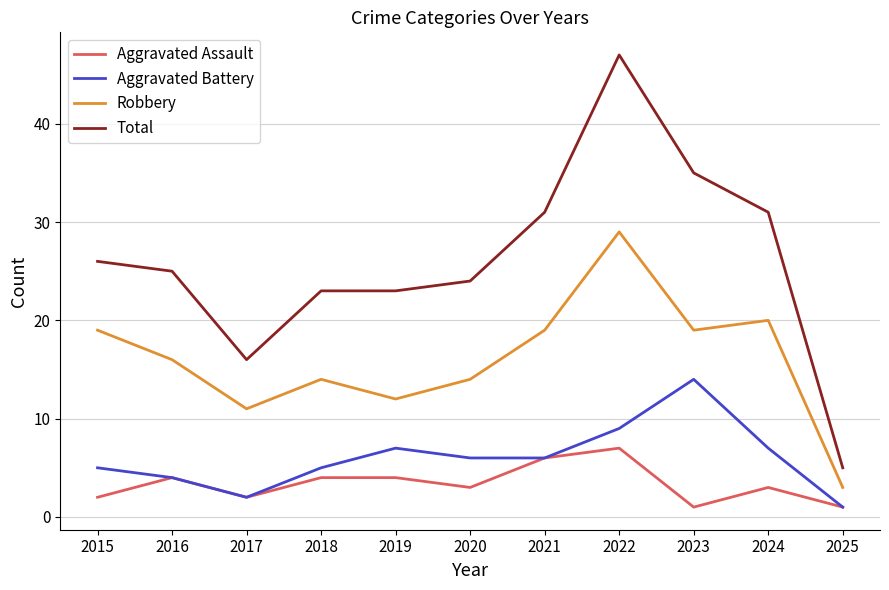

Reading right to left, transcribe all the data shown in this chart.

Aggravated Assault: 2025=1	2024=3	2023=1	2022=7	2021=6	2020=3	2019=4	2018=4	2017=2	2016=4	2015=2
Aggravated Battery: 2025=1	2024=7	2023=14	2022=9	2021=6	2020=6	2019=7	2018=5	2017=2	2016=4	2015=5
Robbery: 2025=3	2024=20	2023=19	2022=29	2021=19	2020=14	2019=12	2018=14	2017=11	2016=16	2015=19
Total: 2025=5	2024=31	2023=35	2022=47	2021=31	2020=24	2019=23	2018=23	2017=16	2016=25	2015=26